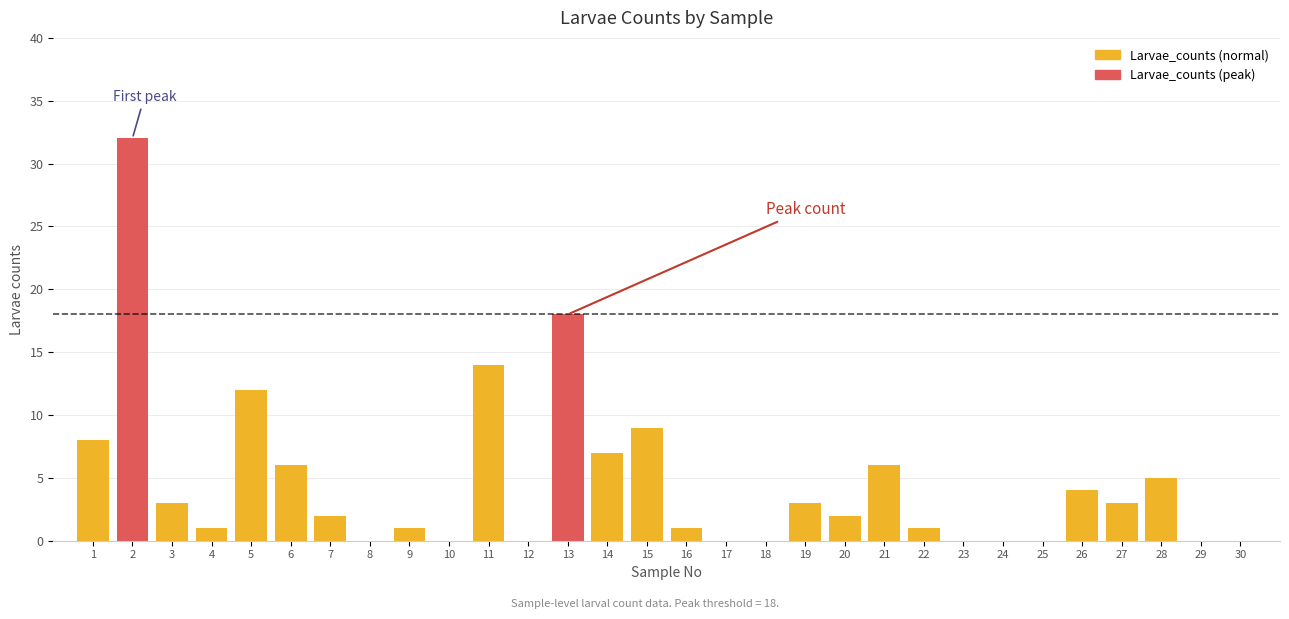

Is it true that the value at 28 is 8?

False